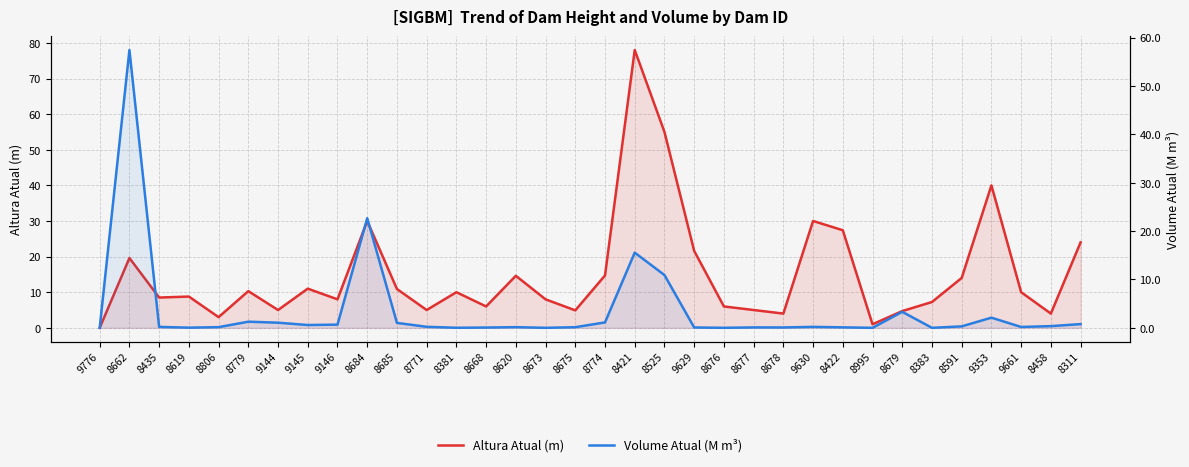

Reading left to right, what are all the values shown in this chart?

Altura Atual (m): 0.0	19.6	8.5	8.8	3.0	10.3	5.0	11.0	8.0	30.0	10.9	5.0	10.0	6.0	14.6	8.0	4.9	14.7	78.0	55.0	21.6	6.0	5.0	4.0	30.0	27.4	1.0	4.7	7.2	14.0	40.0	10.0	4.0	24.0
Volume Atual (M m³): 0.0	57.5	0.2	0.0	0.1	1.3	1.1	0.6	0.7	22.7	1.0	0.2	0.0	0.1	0.1	0.0	0.1	1.1	15.6	10.9	0.1	0.0	0.1	0.1	0.2	0.1	0.0	3.3	0.0	0.3	2.1	0.2	0.3	0.8